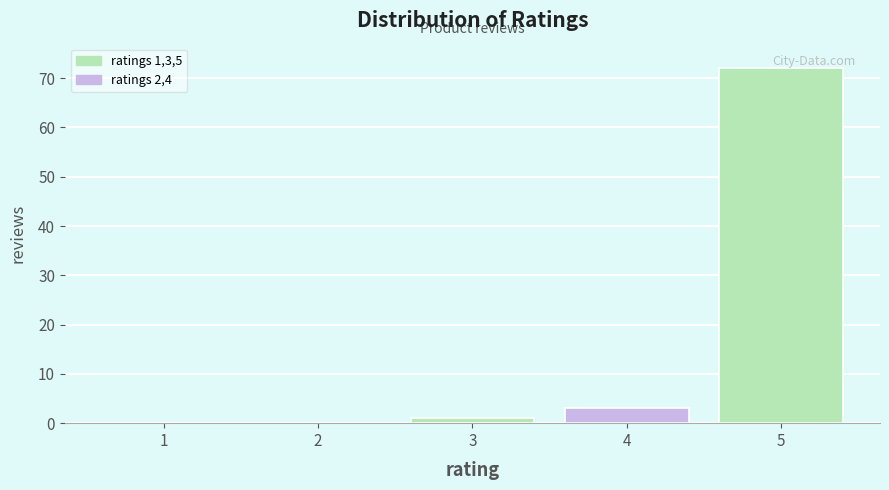

Reading left to right, extract all data points from this chart.

1=0	2=0	3=1	4=3	5=72